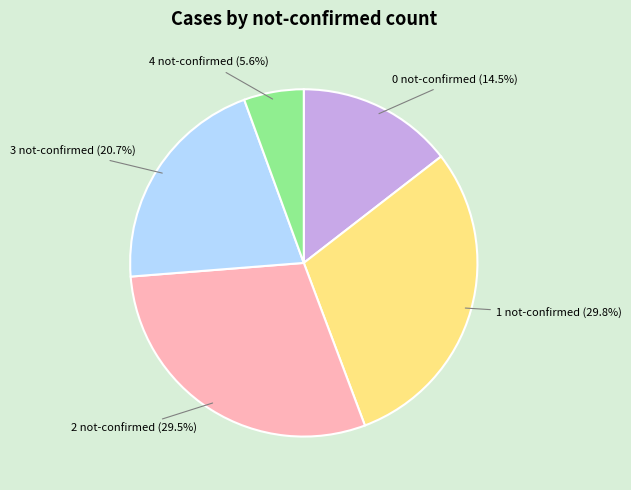

Does any single category account for the majority?

No